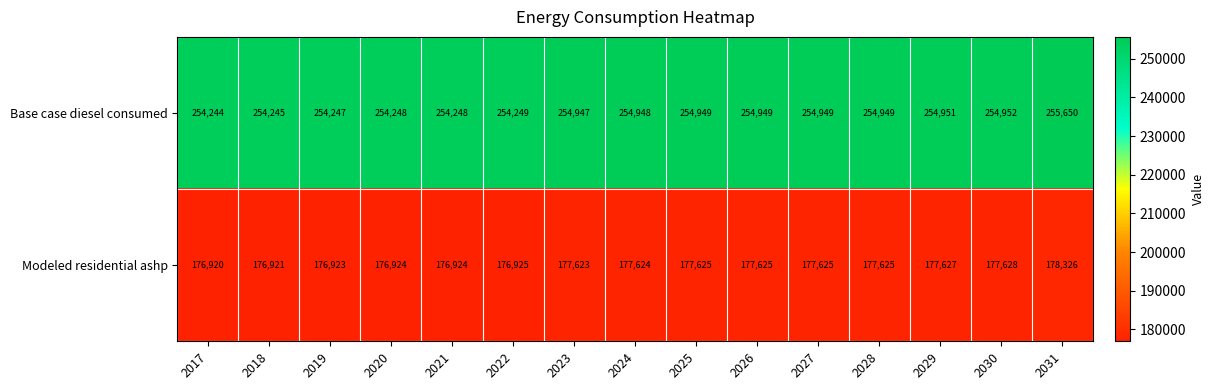

What is the difference between the highest and lowest values at 2021?

77324